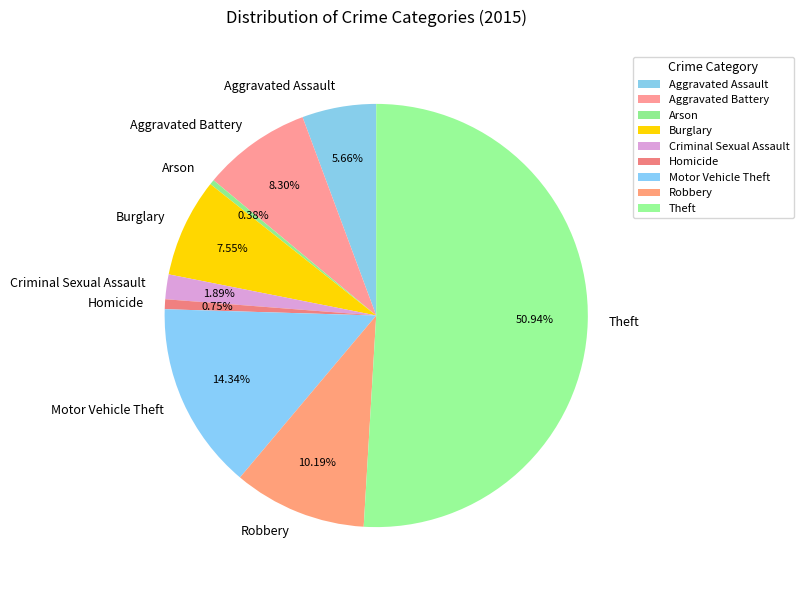

The Theft slice represents 51% of the pie. True or false?

True